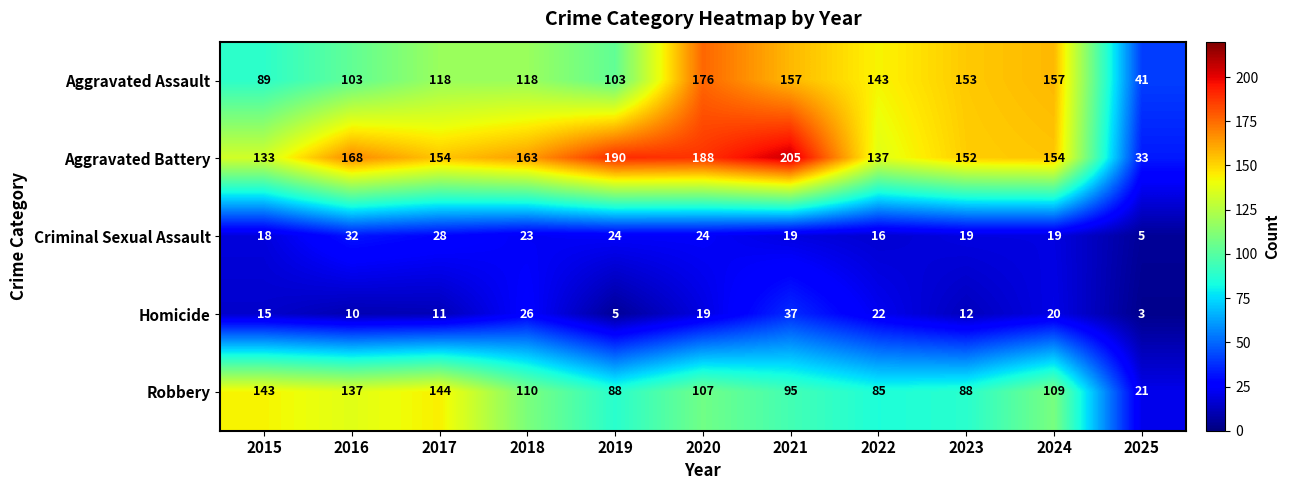

The Robbery series shows 137 at 2016. True or false?

True